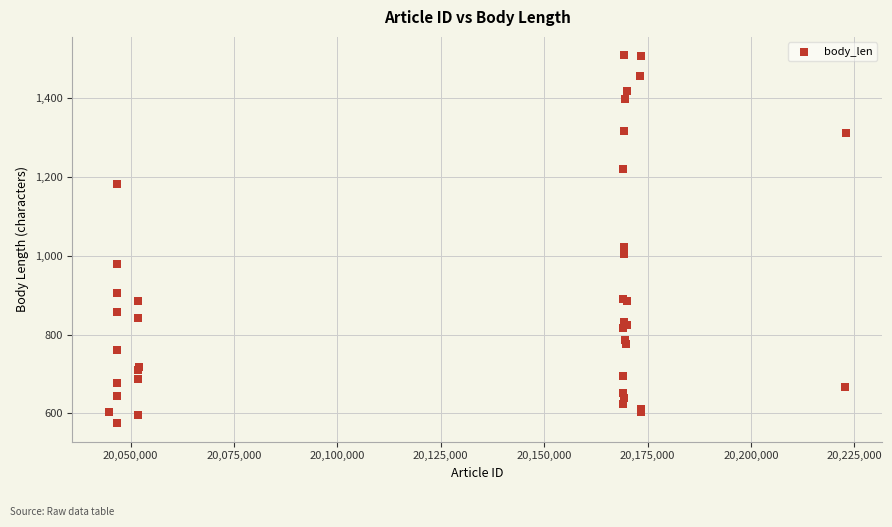

What Y value in the scatter plot is closest to 1041?

1023